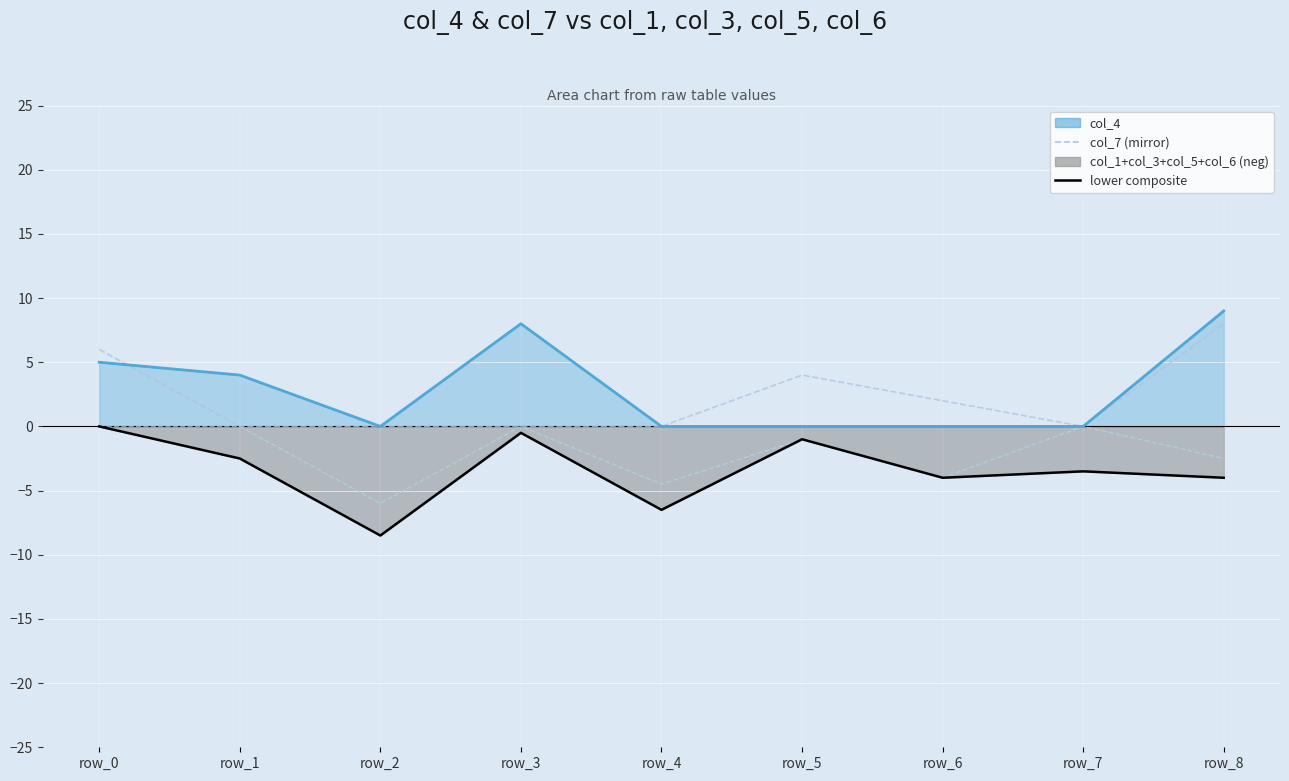

What is the difference between the maximum and minimum values in the col_7 (mirror) series?

8.0